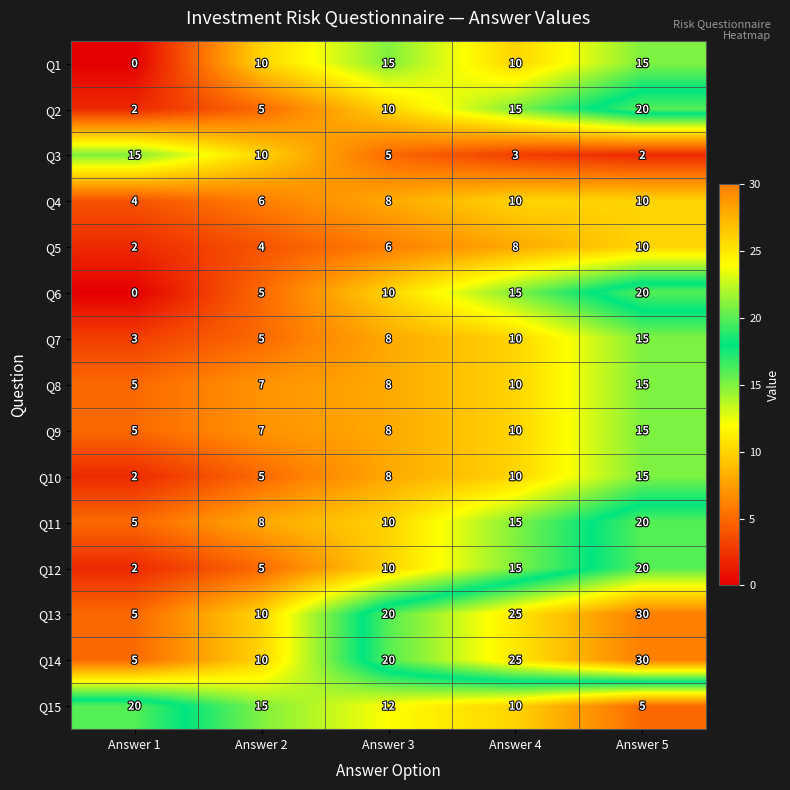

What is the spread (max minus min) of values at Answer 3?

15